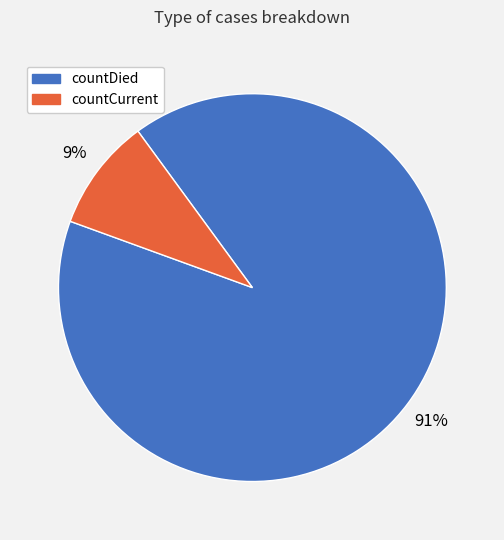

What percentage is the countDied slice, to the nearest percent?

91%